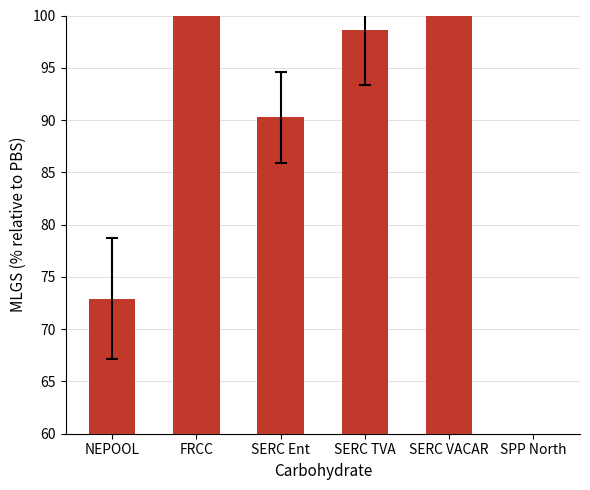

Is it true that the value at FRCC is 139.4?

True